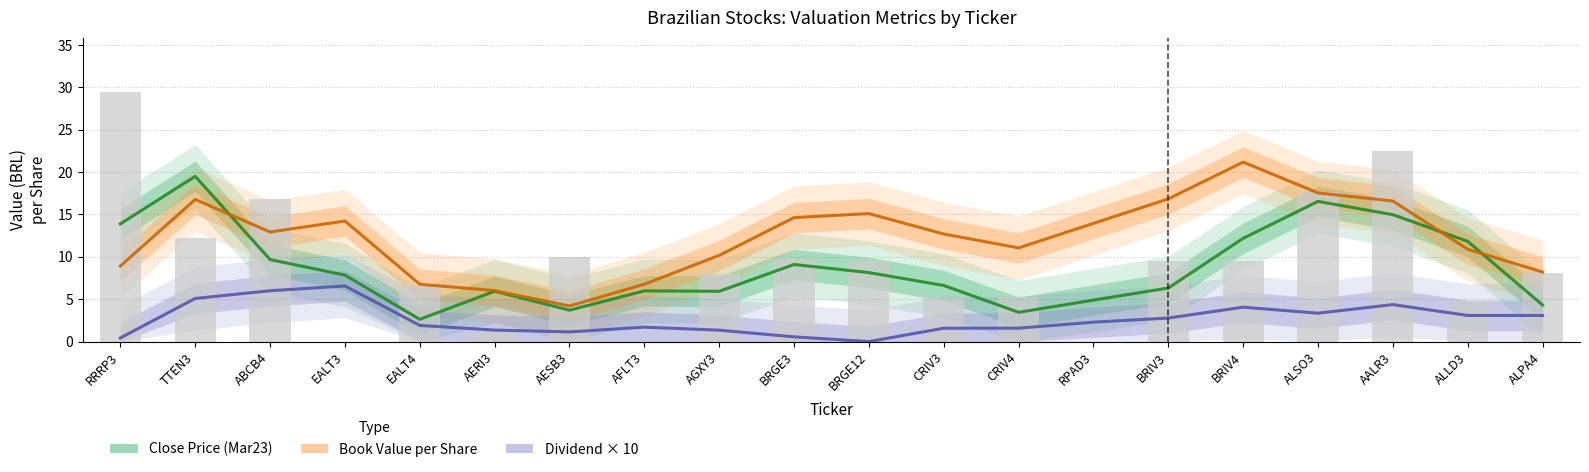

Reading left to right, what are all the values shown in this chart?

Close Price (Mar23): RRRP3=13.9	TTEN3=19.5	ABCB4=9.7	EALT3=7.8	EALT4=2.6	AERI3=5.9	AESB3=3.7	AFLT3=6.0	AGXY3=5.9	BRGE3=9.1	BRGE12=8.1	CRIV3=6.6	CRIV4=3.5	RPAD3=4.9	BRIV3=6.3	BRIV4=12.2	ALSO3=16.5	AALR3=15.0	ALLD3=11.8	ALPA4=4.3
Book Value per Share: RRRP3=8.9	TTEN3=16.8	ABCB4=12.9	EALT3=14.2	EALT4=6.8	AERI3=6.0	AESB3=4.2	AFLT3=6.8	AGXY3=10.2	BRGE3=14.6	BRGE12=15.1	CRIV3=12.7	CRIV4=11.1	RPAD3=13.9	BRIV3=16.8	BRIV4=21.2	ALSO3=17.5	AALR3=16.6	ALLD3=10.9	ALPA4=8.2
Dividend × 10: RRRP3=0.4	TTEN3=5.1	ABCB4=6.0	EALT3=6.6	EALT4=1.9	AERI3=1.4	AESB3=1.1	AFLT3=1.7	AGXY3=1.3	BRGE3=0.6	BRGE12=0.0	CRIV3=1.6	CRIV4=1.6	RPAD3=2.3	BRIV3=2.8	BRIV4=4.1	ALSO3=3.3	AALR3=4.4	ALLD3=3.1	ALPA4=3.1